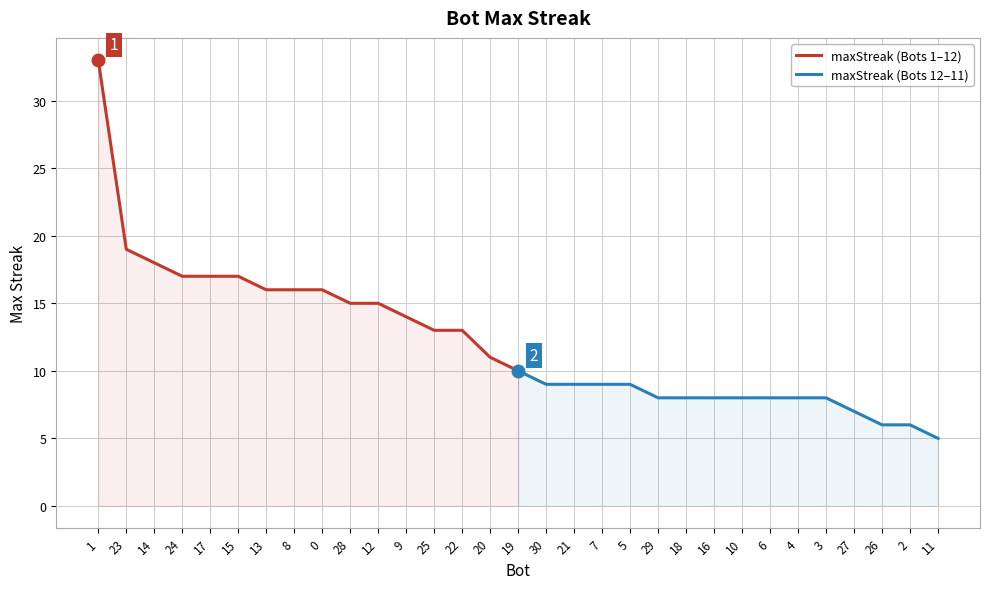

At which label does maxStreak (Bots 1–12) reach its minimum?

19